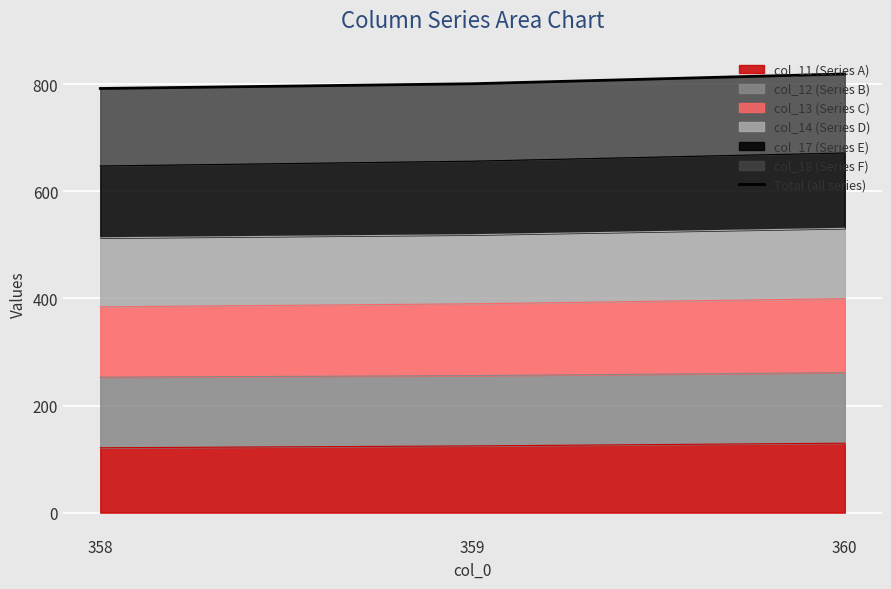

Approximately how many times larger is the value at 359 compared to 360?

1.0